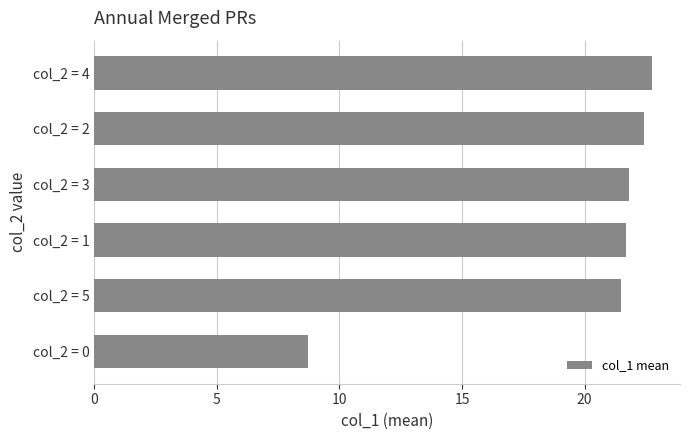

What is the average value?

19.8